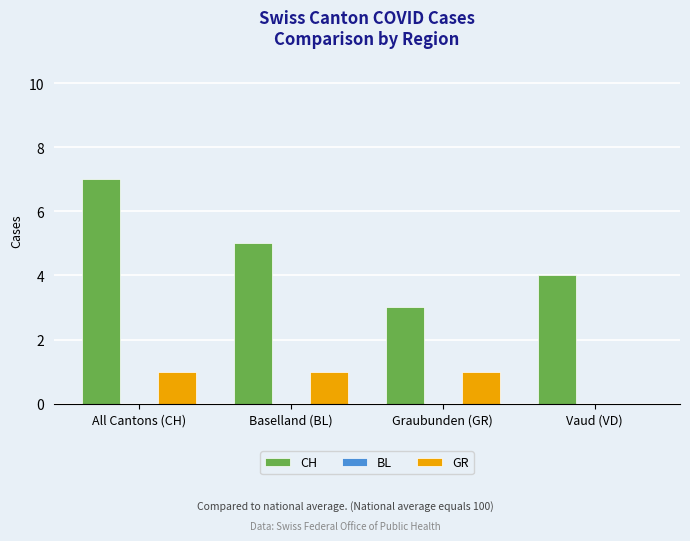

True or false: CH has a value of 5 at Graubunden (GR).

False